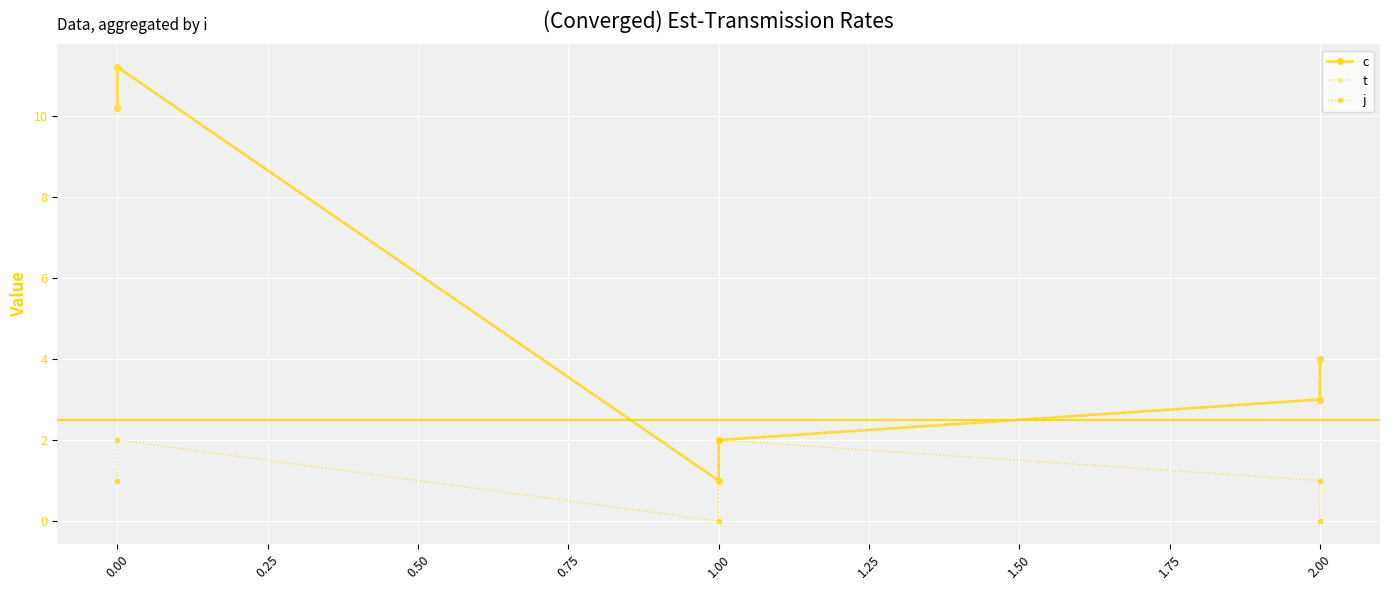

What is the total value across all series at 2.00?

7.0